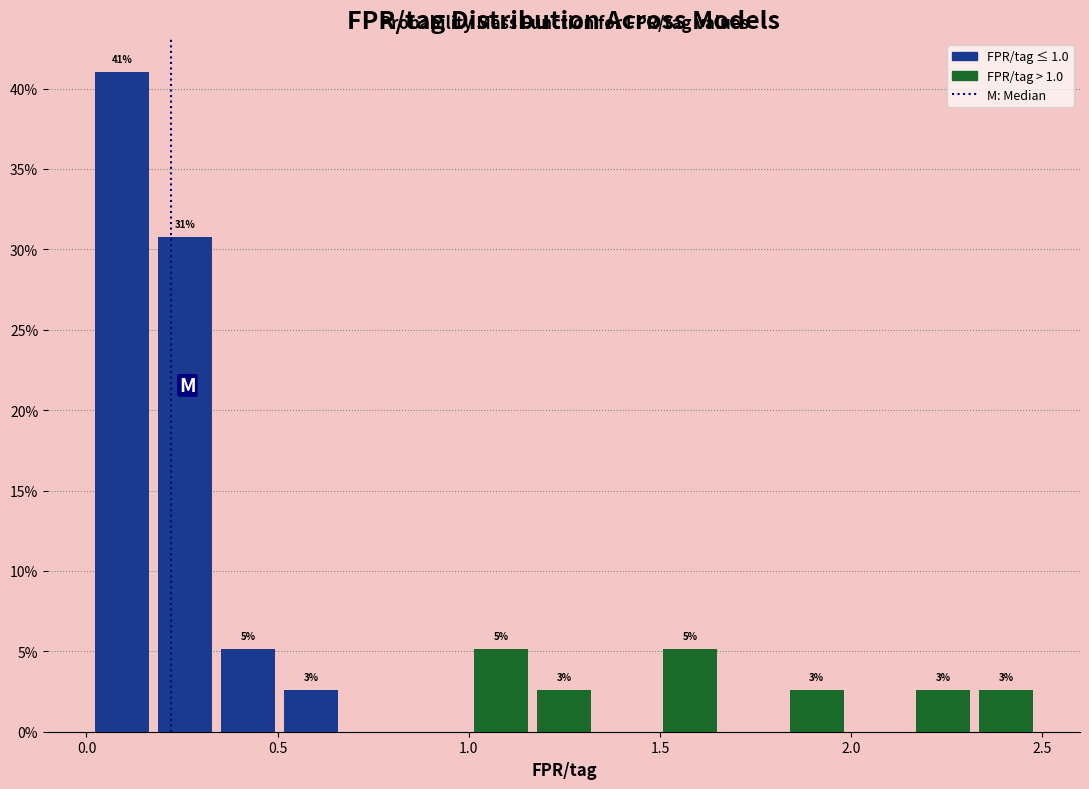

Around what value on the x-axis is the tallest bar? Give the approximate position of its centre, as read against the axis.

0.10